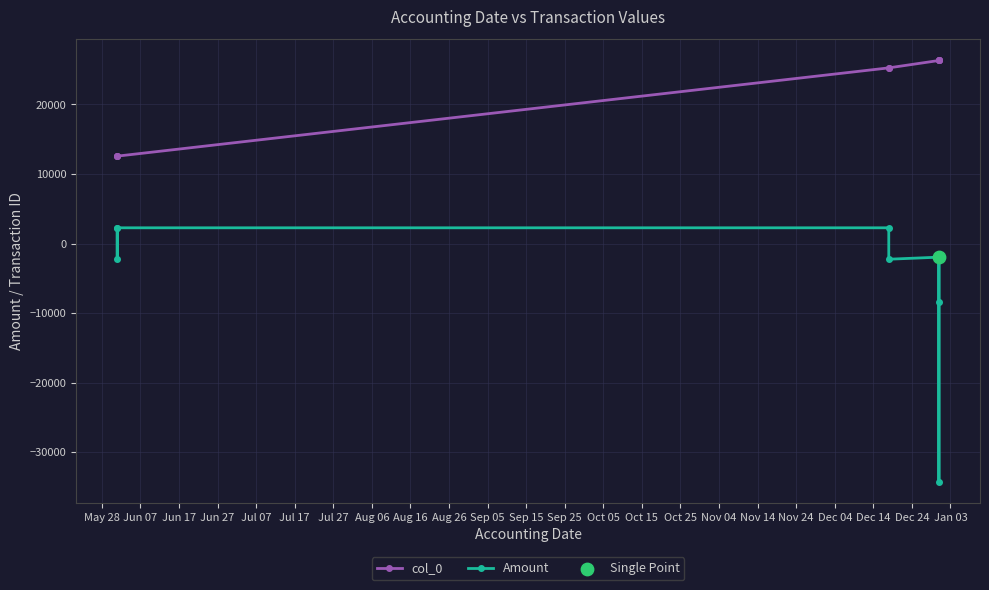

Which series reaches the maximum Y coordinate?

col_0